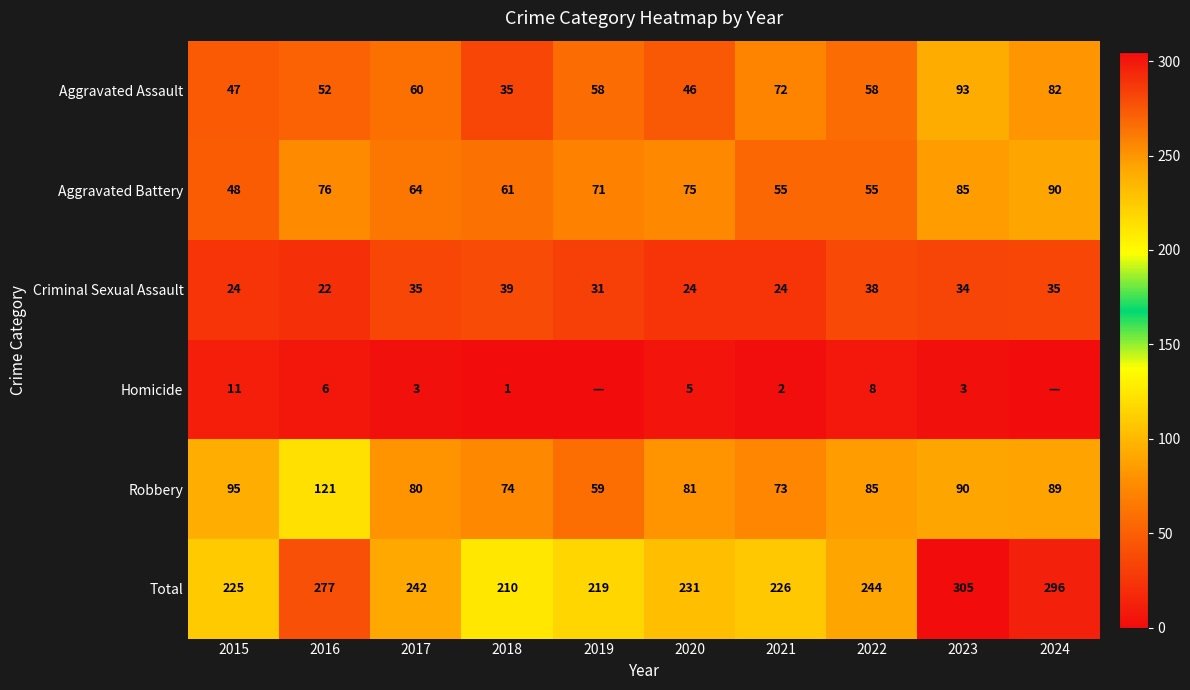

Which category has the highest value in the Total series?

2023